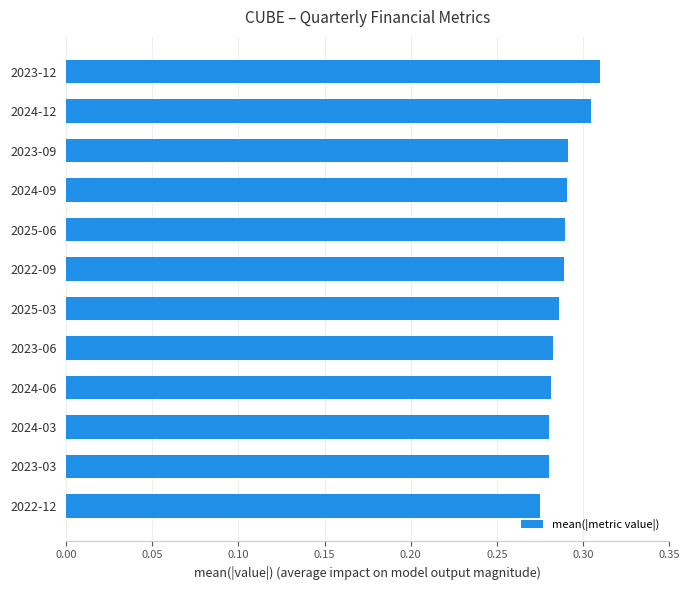

The chart shows a value of 0.1 at 2024-06. True or false?

False